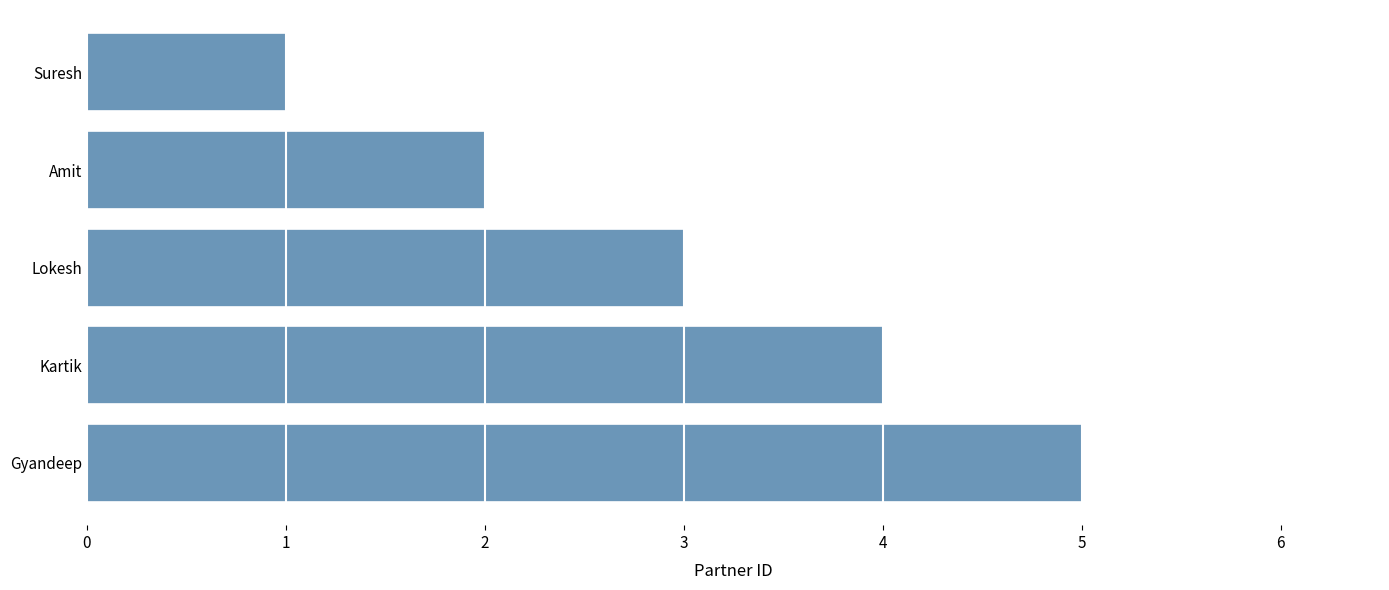

At which category does the chart reach its peak across all series?

Gyandeep